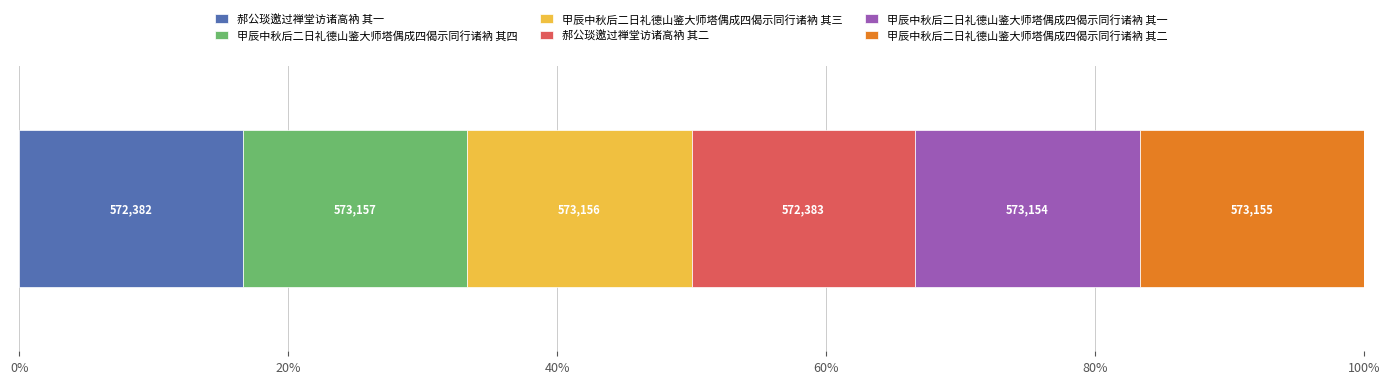

What are all the series names shown in the legend?

郝公琰邀过禅堂访诸高衲 其一, 甲辰中秋后二日礼德山鉴大师塔偶成四偈示同行诸衲 其四, 甲辰中秋后二日礼德山鉴大师塔偶成四偈示同行诸衲 其三, 郝公琰邀过禅堂访诸高衲 其二, 甲辰中秋后二日礼德山鉴大师塔偶成四偈示同行诸衲 其一, 甲辰中秋后二日礼德山鉴大师塔偶成四偈示同行诸衲 其二